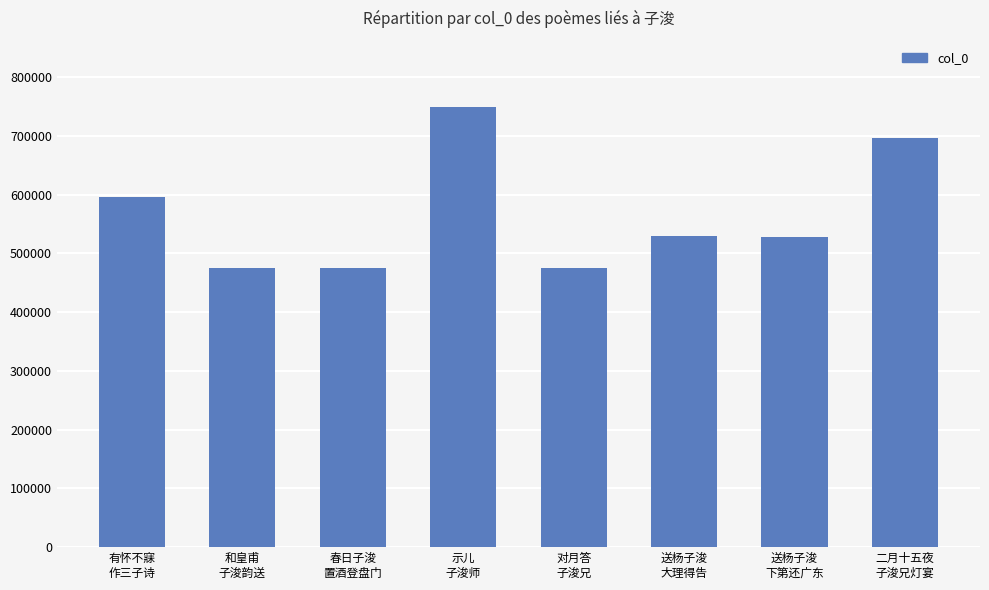

Are the bars horizontal?

No